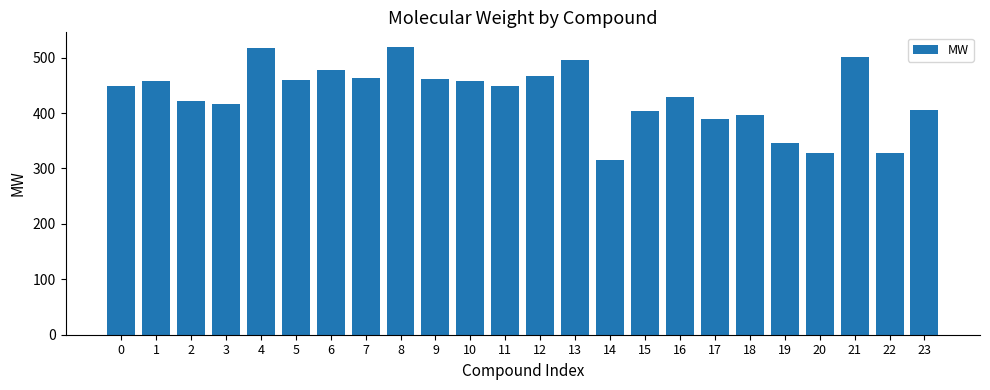

What is the difference between the maximum and minimum values?

205.2